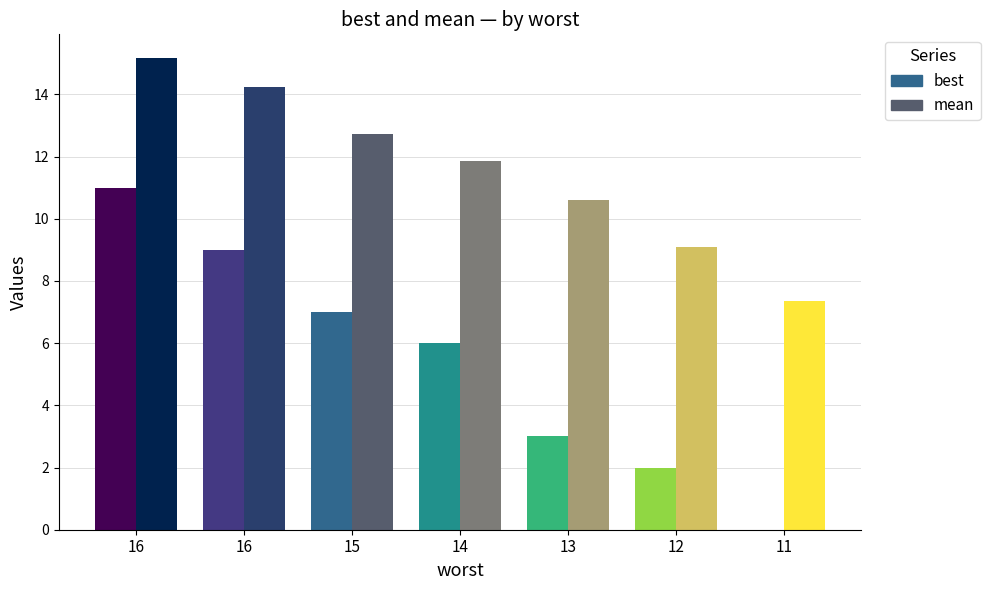

Rank the series by their average value, from highest to lowest.

mean, best